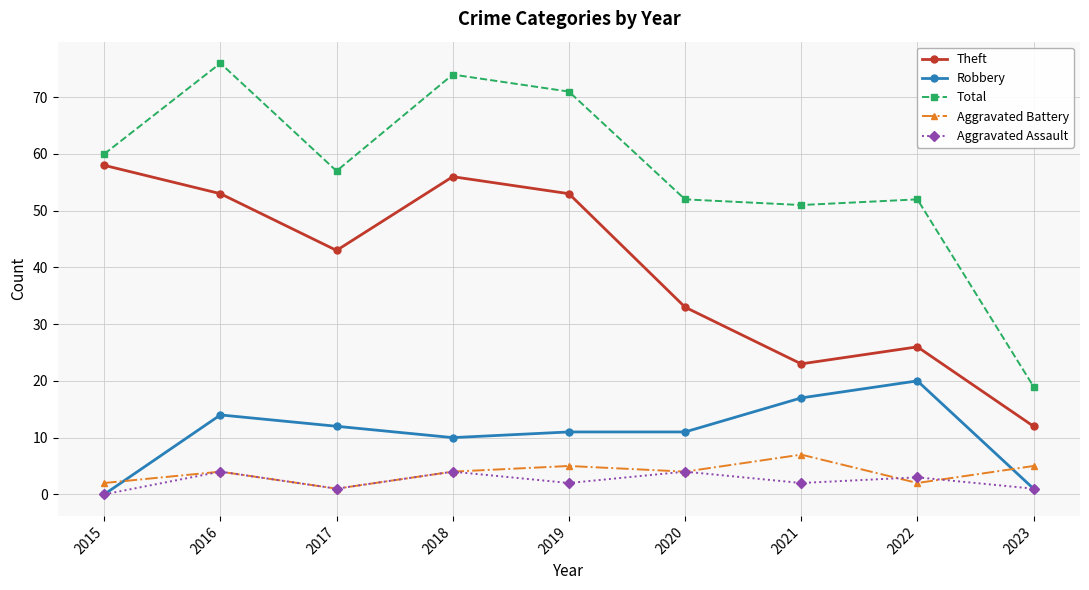

What is the spread (max minus min) of values at 2019?

69